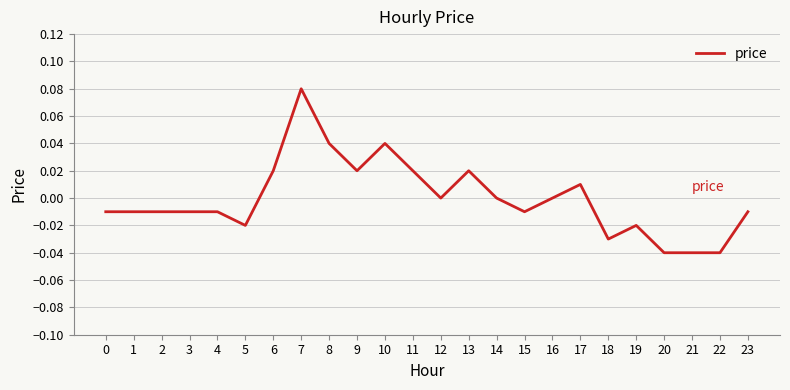

What is the change in value from 0 to 7?

+0.1